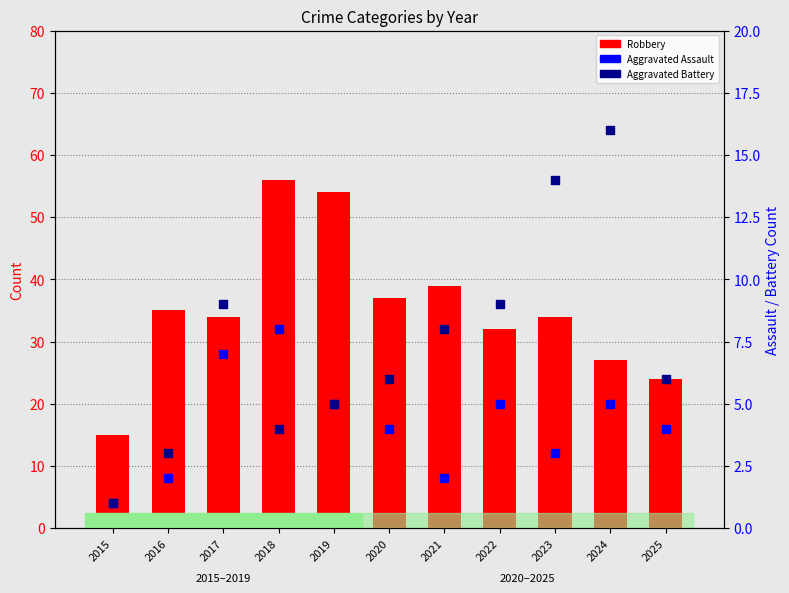

Which series contains the highest Y value?

Robbery